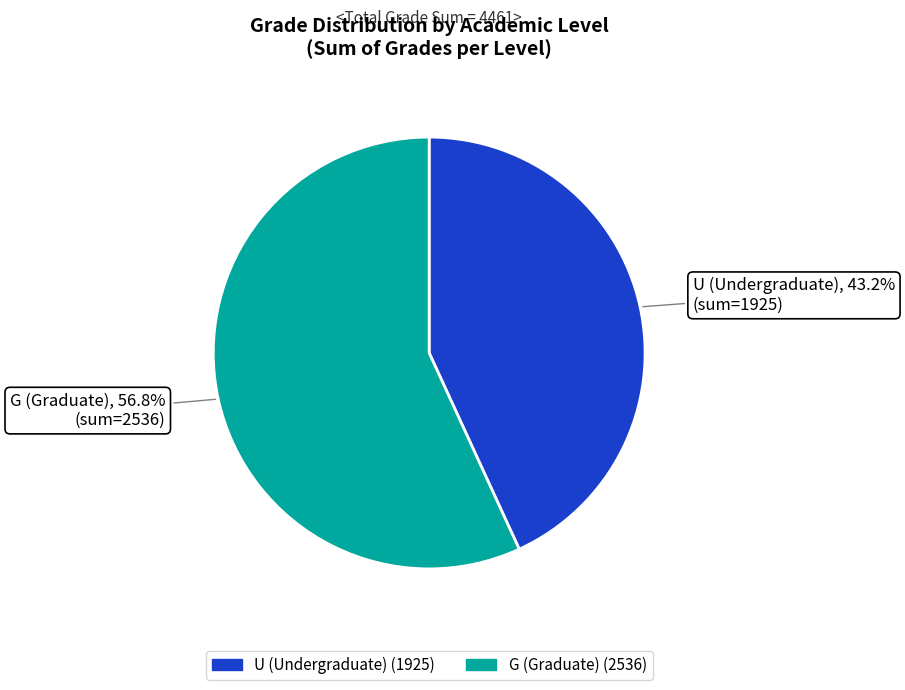

How many segments does this pie chart have?

2